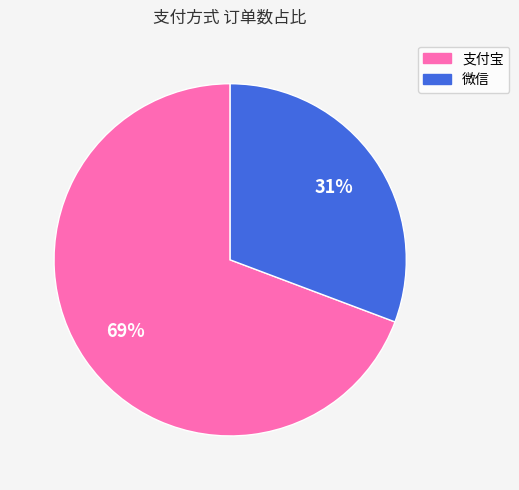

How many slices are in this pie chart?

2